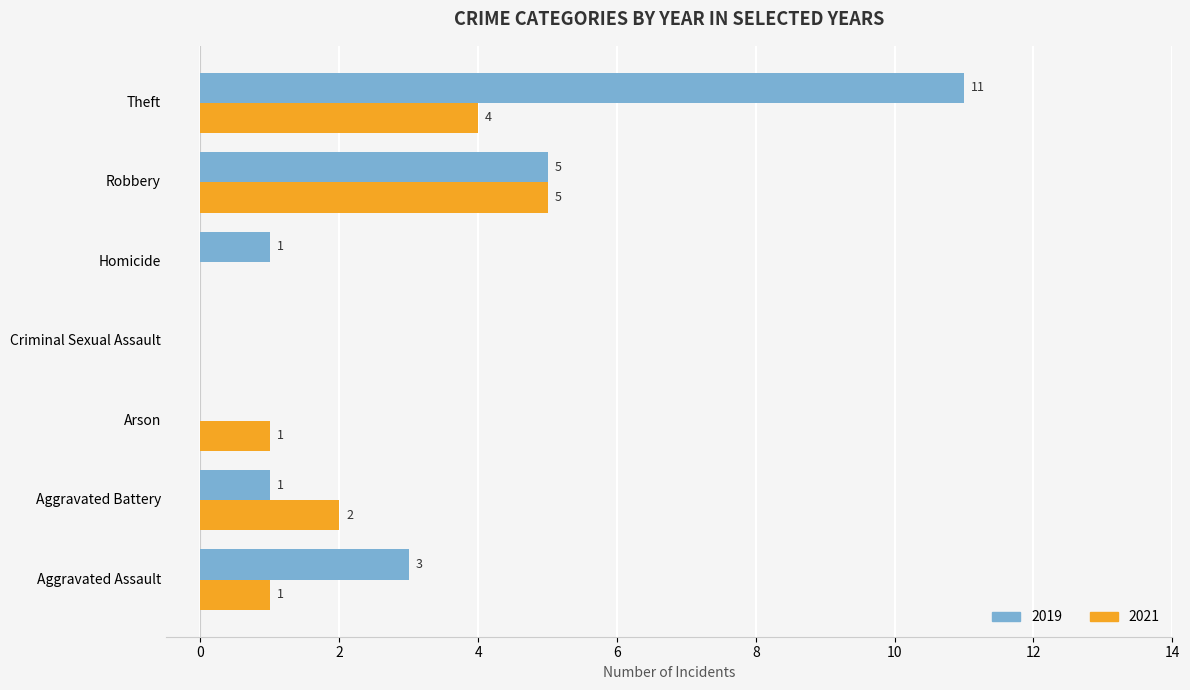

What are all the series names shown in the legend?

2019, 2021